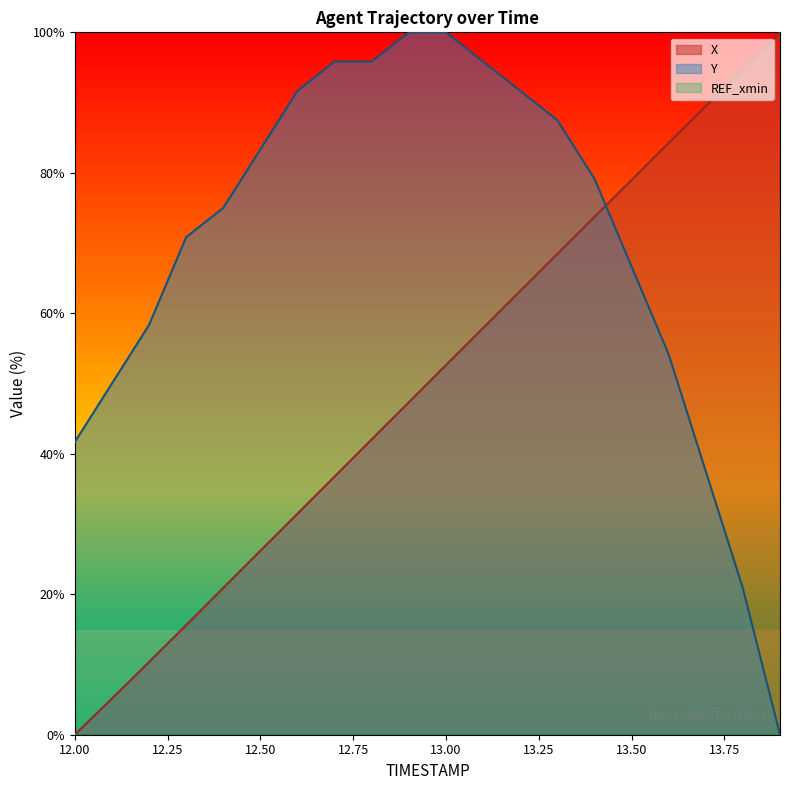

At how many categories does at least one series exceed 23?

20